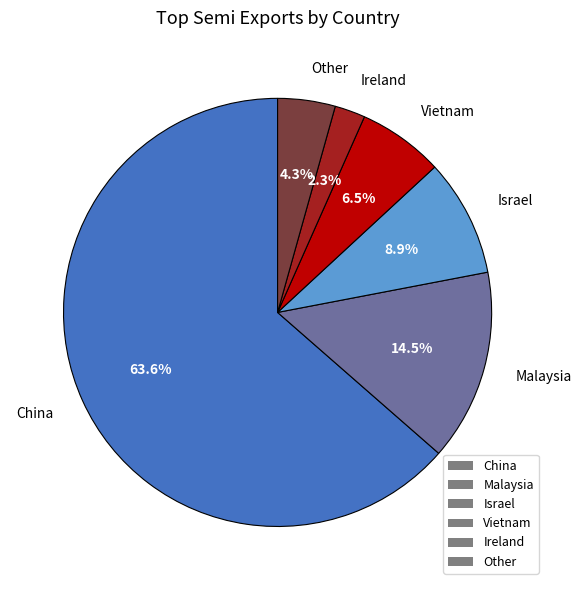

What is the largest slice in the pie chart?

China